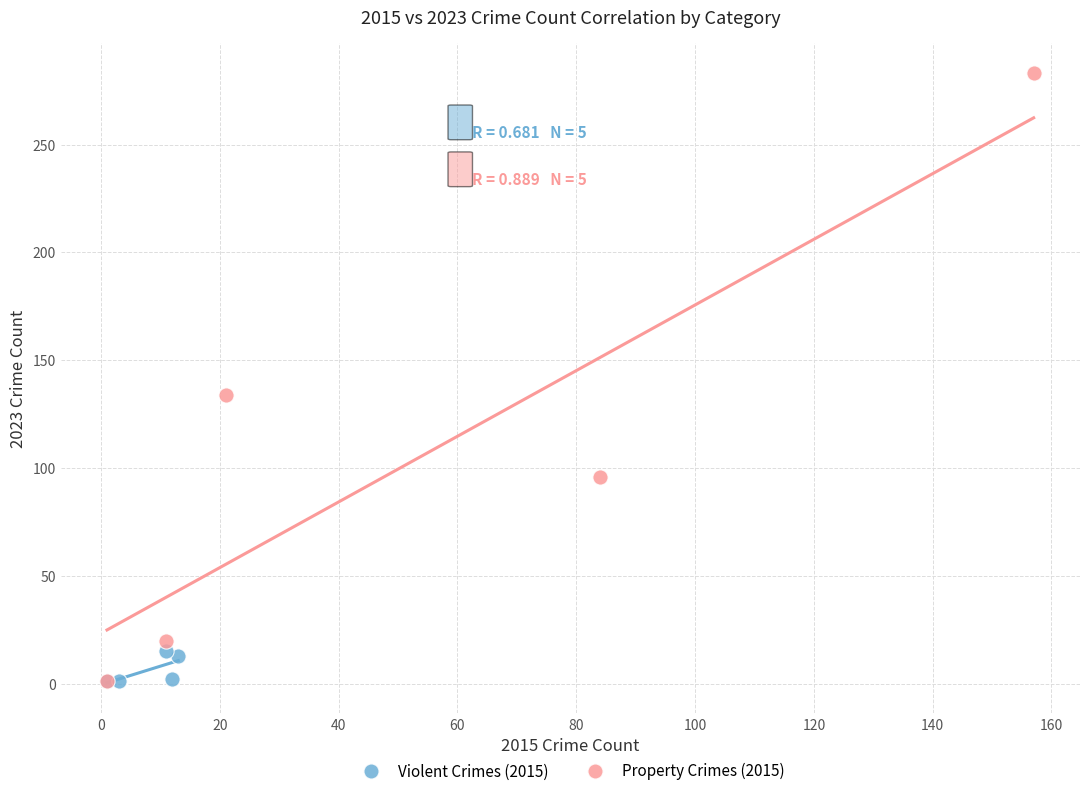

Which series contains the highest Y value?

Property Crimes (2015)